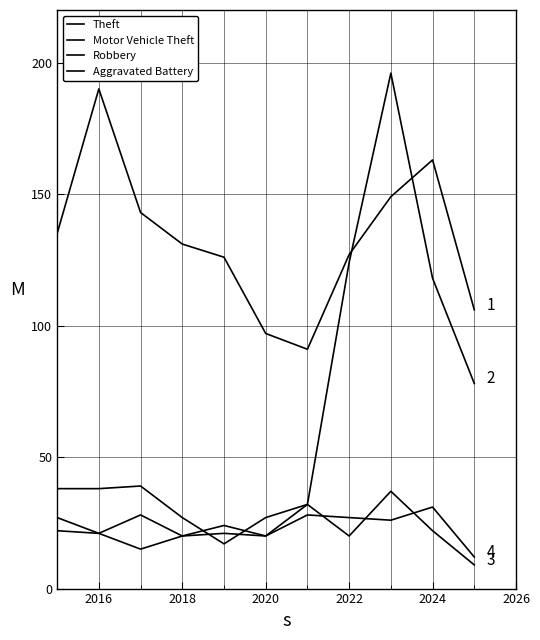

True or false: Aggravated Battery and Theft intersect in this chart.

False